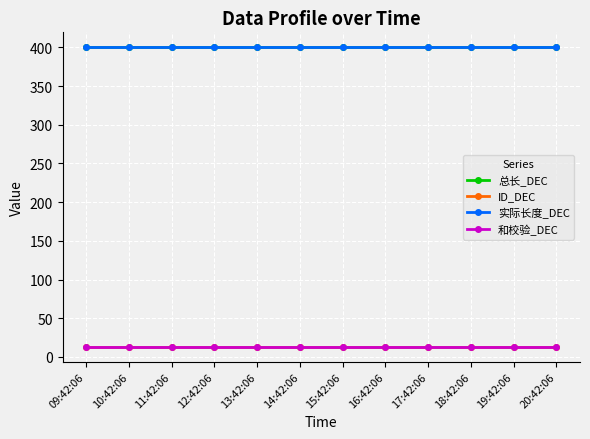

Rank the categories by 实际长度_DEC value from lowest to highest.

09:42:06, 10:42:06, 11:42:06, 12:42:06, 13:42:06, 14:42:06, 15:42:06, 16:42:06, 17:42:06, 18:42:06, 19:42:06, 20:42:06